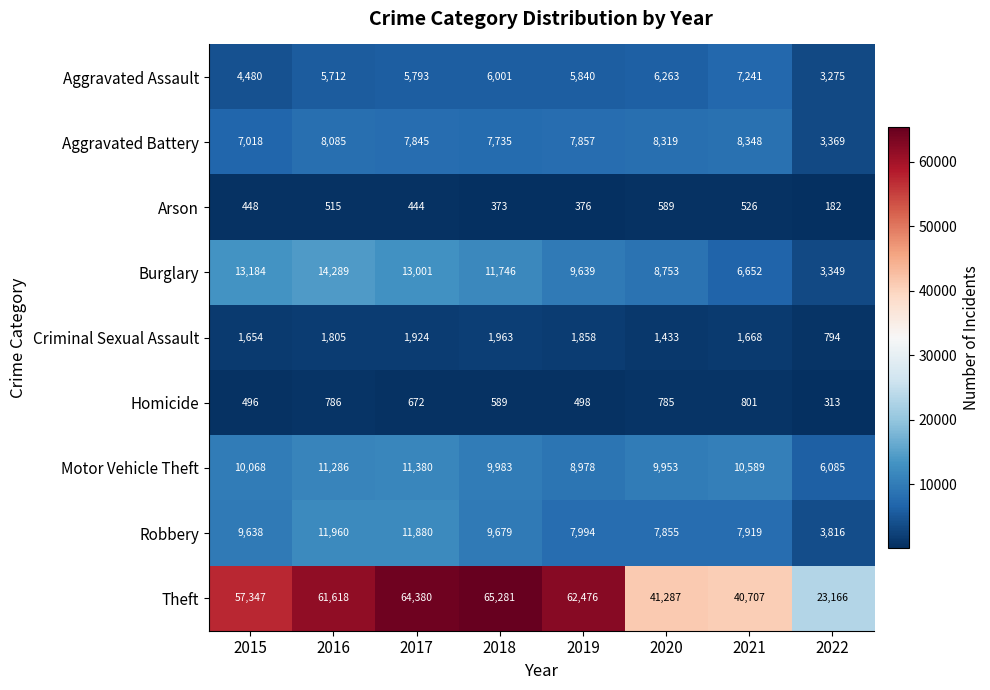

At how many categories does at least one series exceed 13264?

8